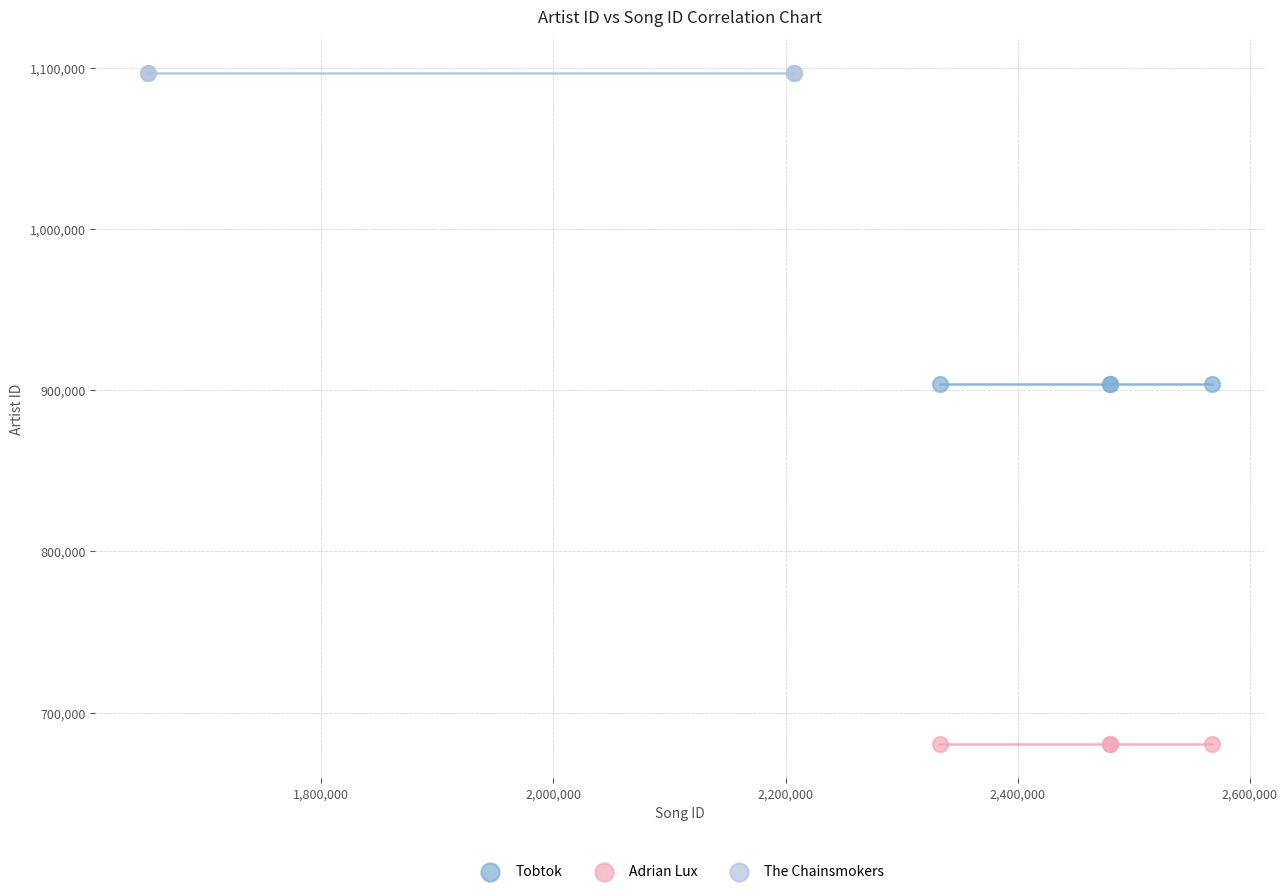

What are all the series names shown in the legend?

Tobtok, Adrian Lux, The Chainsmokers